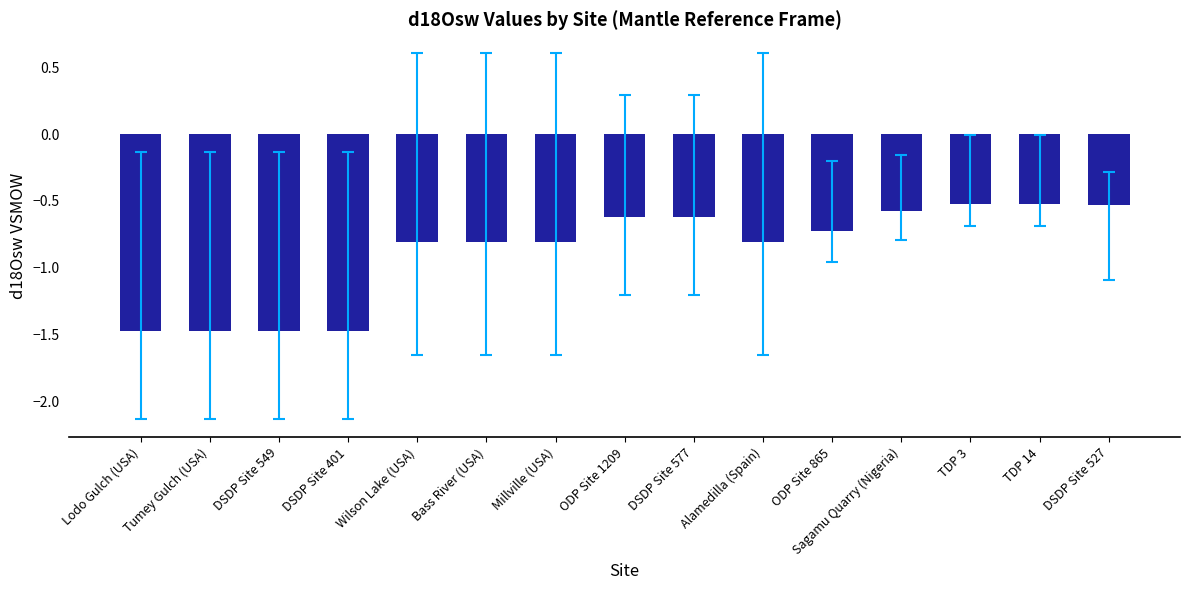

What is the approximate value at Bass River (USA)?

-0.8